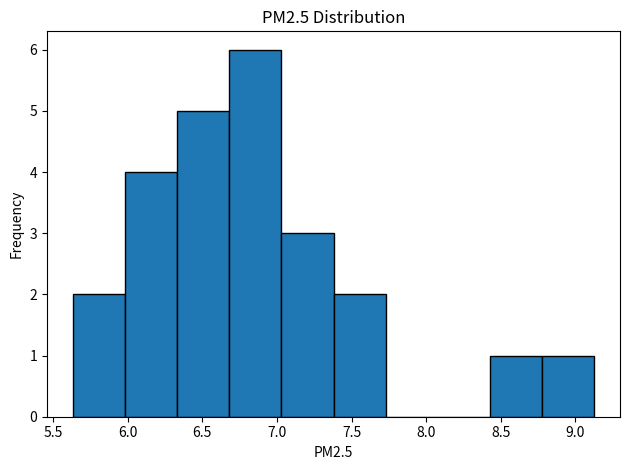

Reading left to right, transcribe this chart: for each bar, give the range it covers on the x-axis and its height. Neither the bar edges nor the heights are printed on the chart, so give them approximately, as read against the axes.

5.65 to 6.00: 2
6.00 to 6.35: 4
6.35 to 6.70: 5
6.70 to 7.05: 6
7.05 to 7.40: 3
7.40 to 7.75: 2
7.75 to 8.10: 0
8.10 to 8.45: 0
8.45 to 8.80: 1
8.80 to 9.15: 1